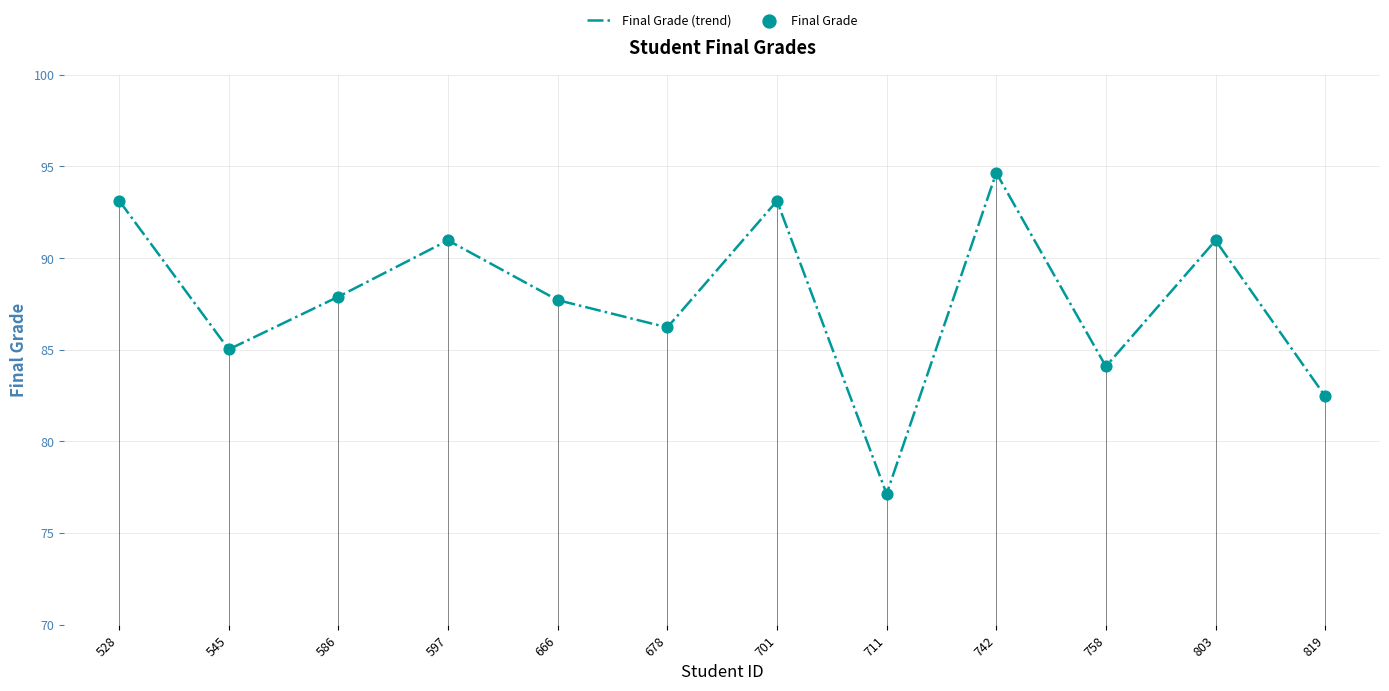

At how many categories does at least one series exceed 92?

3